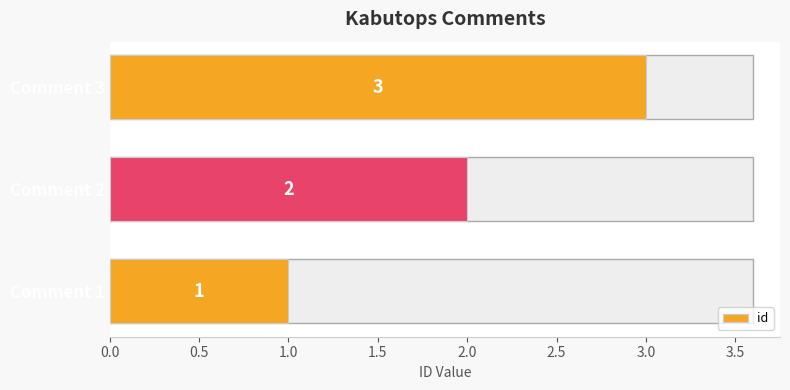

How many data points are less than 2?

1